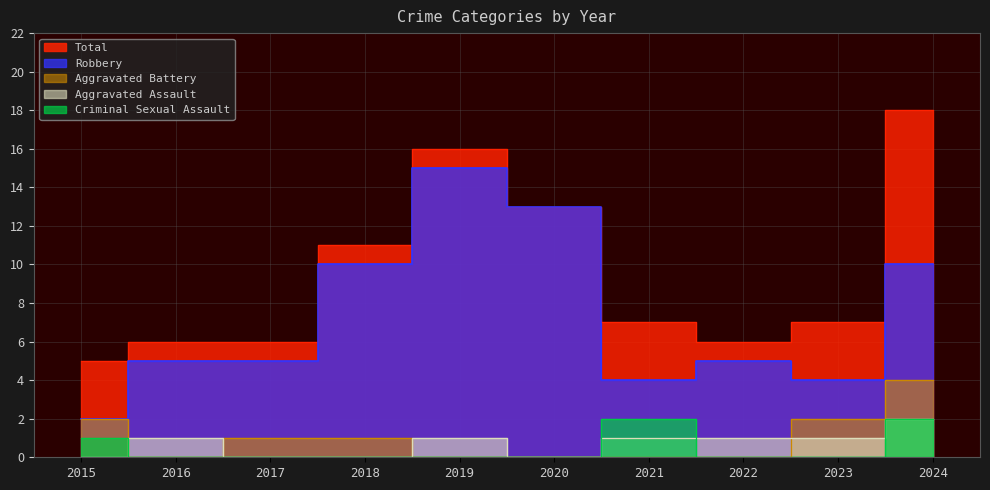

How many distinct data groups are displayed?

5